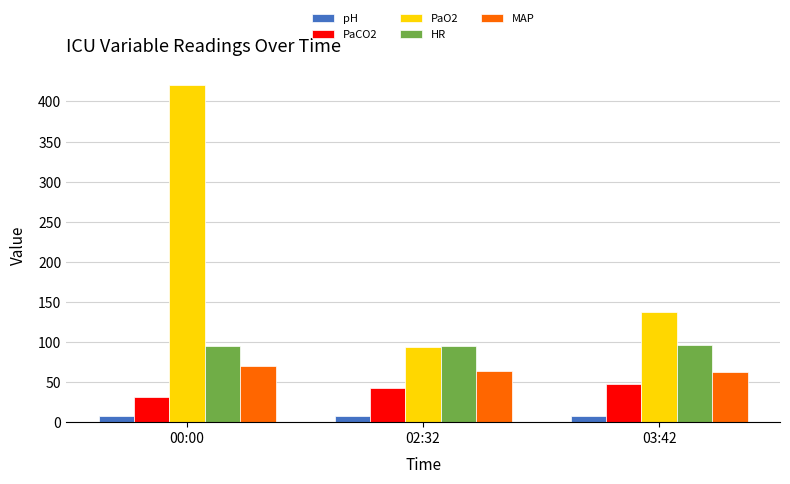

What is the average value of the HR series?

95.3